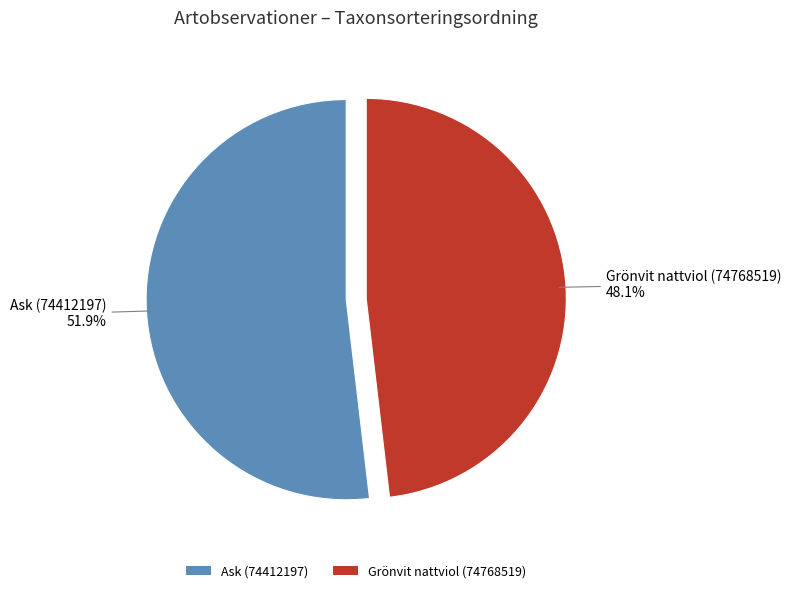

How many segments does this pie chart have?

2